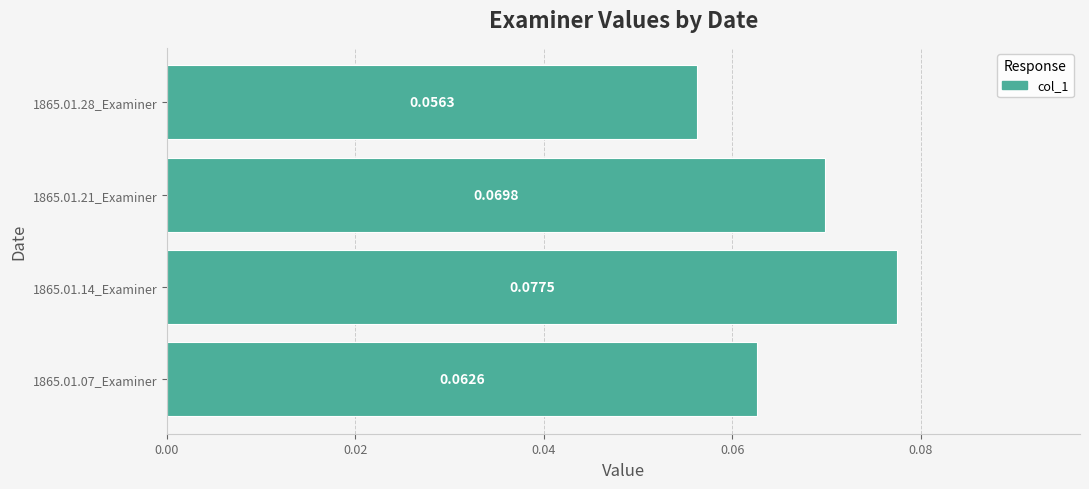

What is the sum of all values?

0.3